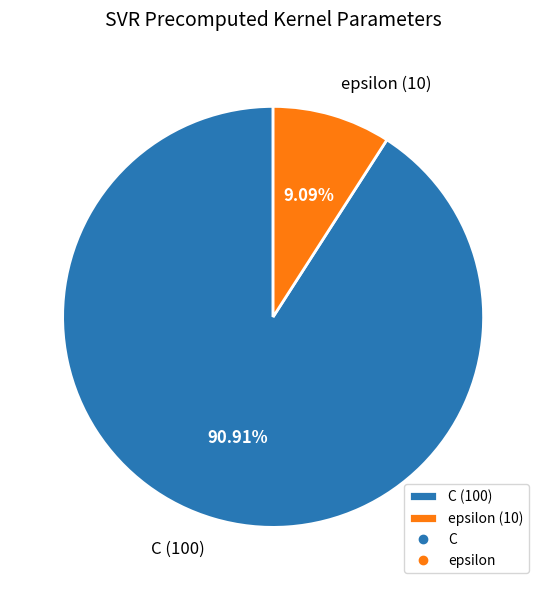

How many segments does this pie chart have?

2